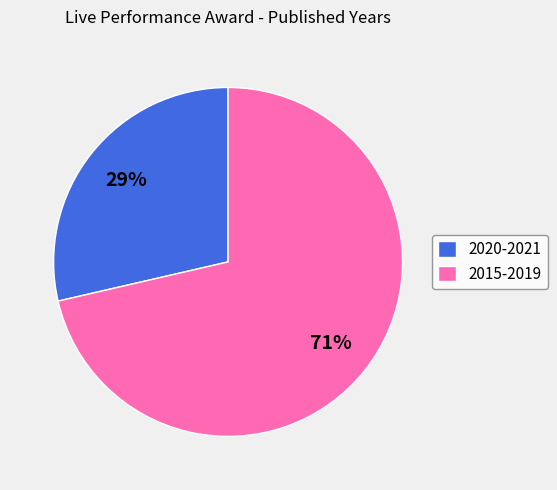

Between 2020-2021 and 2015-2019, which is larger?

2015-2019